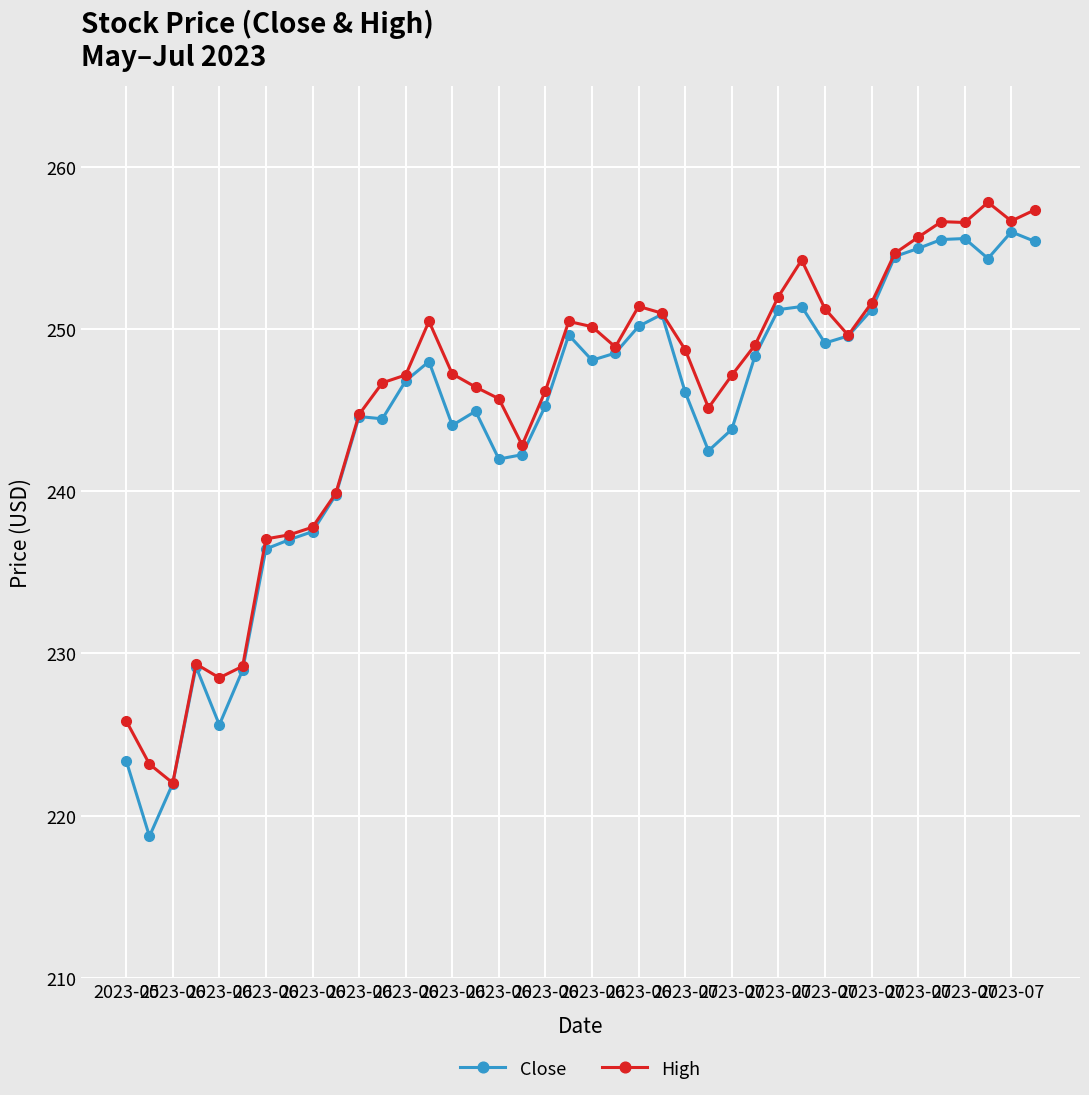

What is the value of the High point at the 23rd from the left?

251.4